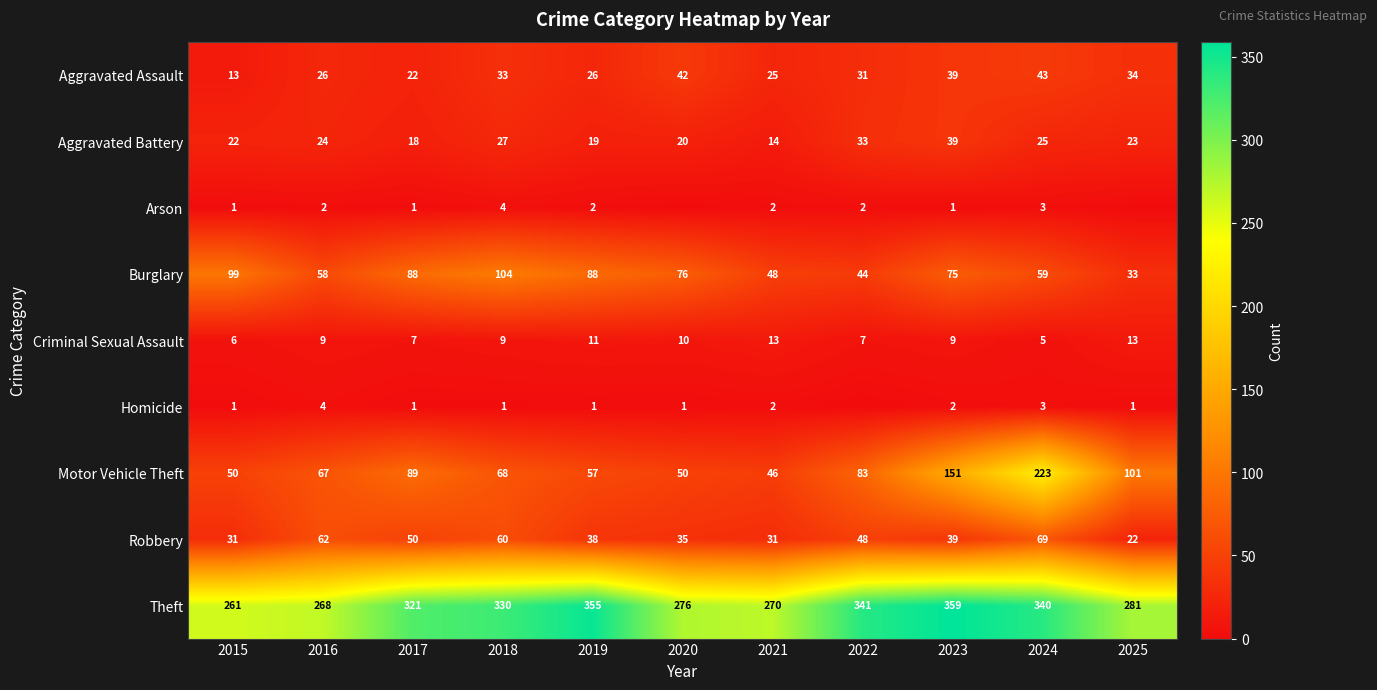

True or false: Arson has a value of 2 at 2023.

False